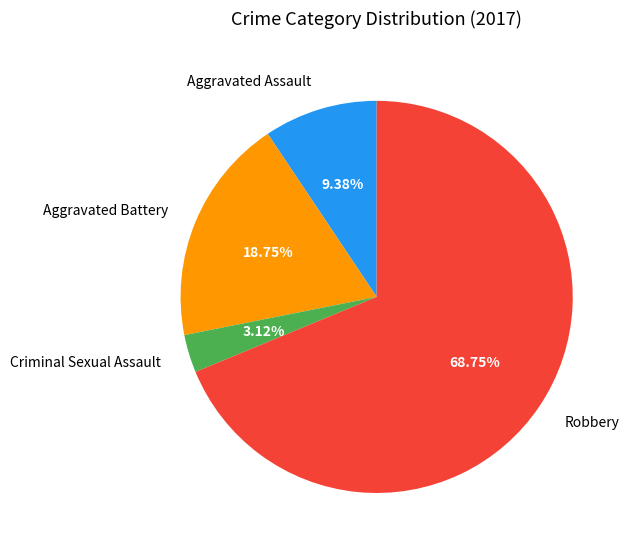

How many segments does this pie chart have?

4